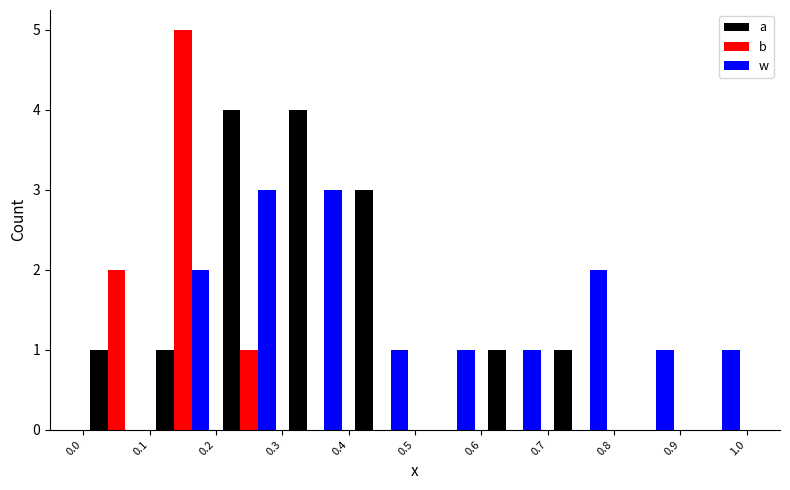

Reading left to right, transcribe this chart: for each range on the x-axis, give the height of each series' bar. The values are not printed on the chart, so give them approximately, as read against the axis.

0.0 to 0.1: a=1	b=2	w=0
0.1 to 0.2: a=1	b=5	w=2
0.2 to 0.3: a=4	b=1	w=3
0.3 to 0.4: a=4	b=0	w=3
0.4 to 0.5: a=3	b=0	w=1
0.5 to 0.6: a=0	b=0	w=1
0.6 to 0.7: a=1	b=0	w=1
0.7 to 0.8: a=1	b=0	w=2
0.8 to 0.9: a=0	b=0	w=1
0.9 to 1.0: a=0	b=0	w=1